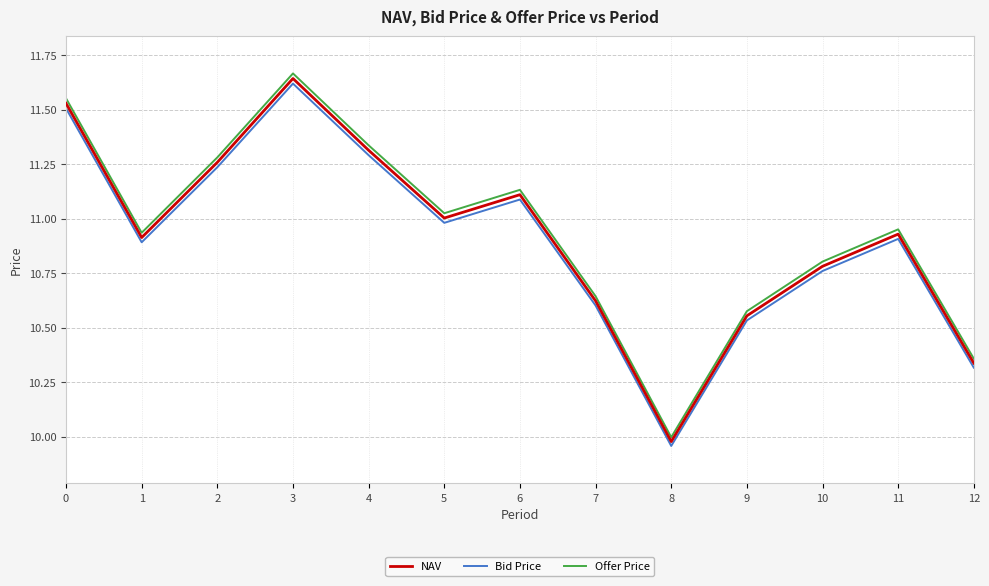

At which category does NAV reach its first local valley?

1